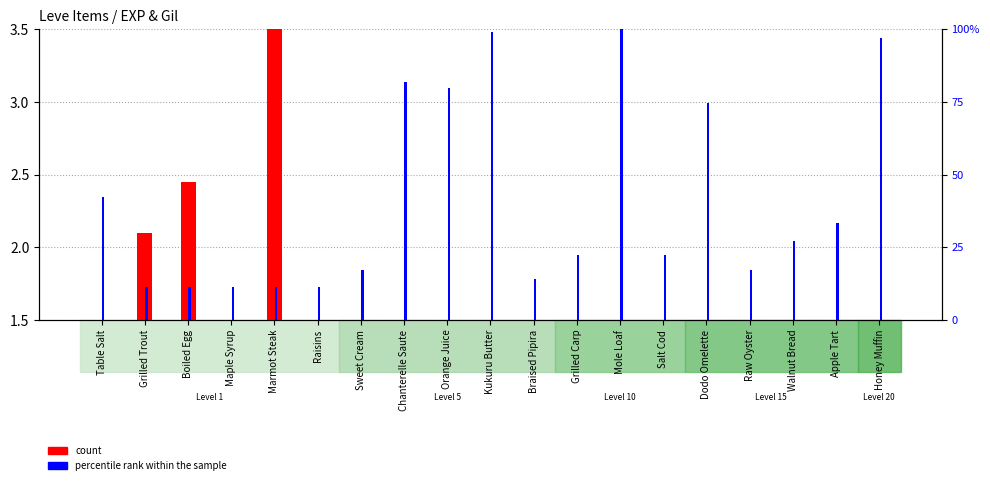

What is the average value of the count series?

0.6